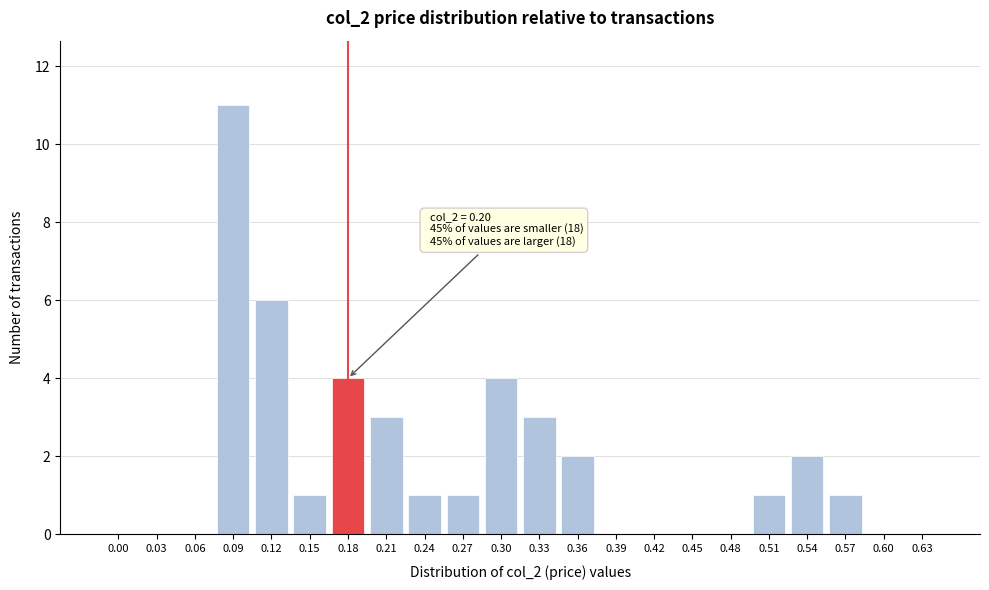

Reading left to right, list all the values displayed in this chart.

0.00=0	0.03=0	0.06=0	0.09=11	0.12=6	0.15=1	0.18=4	0.21=3	0.24=1	0.27=1	0.30=4	0.33=3	0.36=2	0.39=0	0.42=0	0.45=0	0.48=0	0.51=1	0.54=2	0.57=1	0.60=0	0.63=0